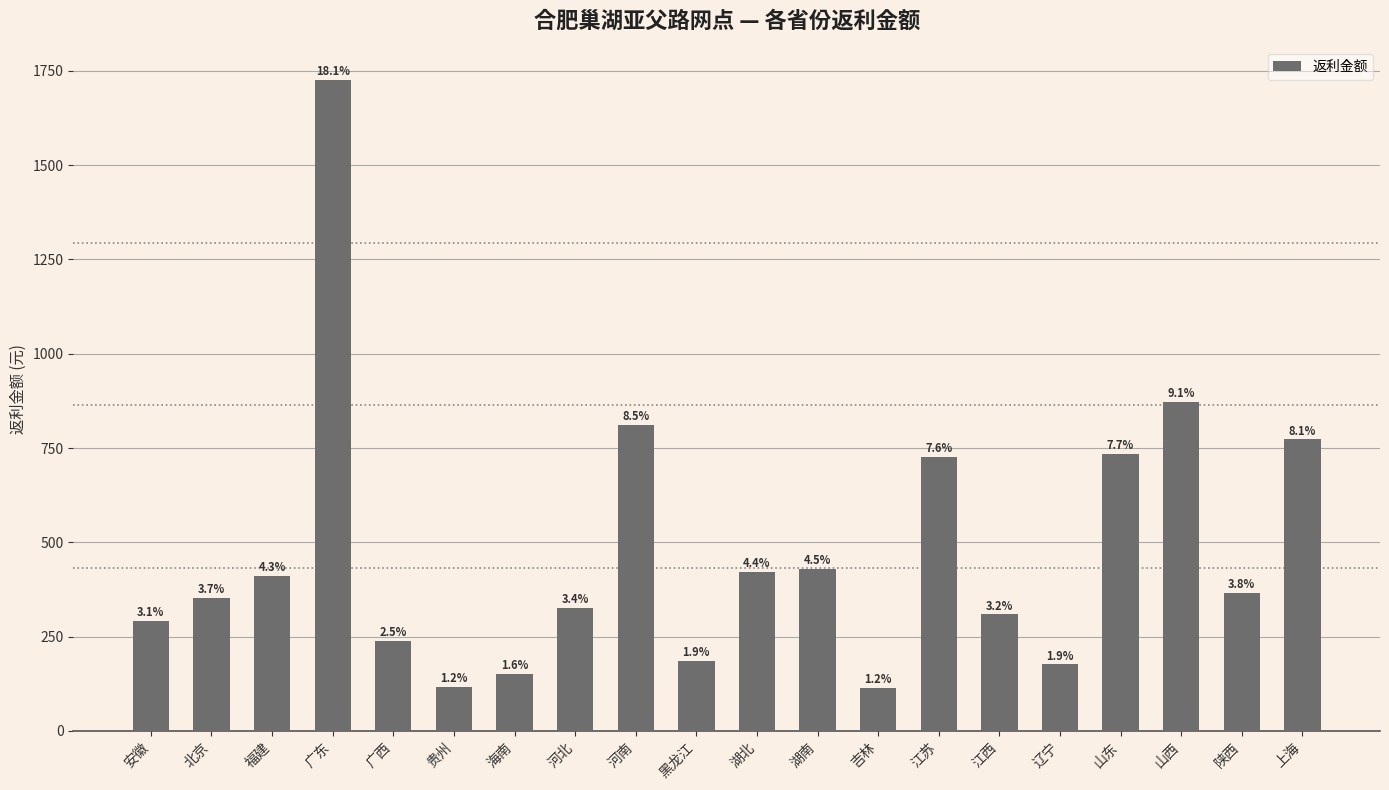

What is the label of the 11th bar from the right?

黑龙江